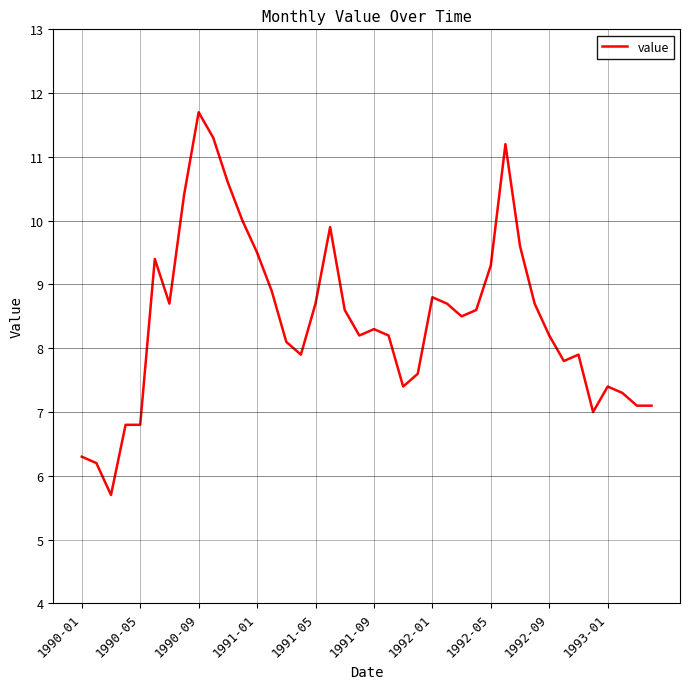

What is the smallest value displayed?

5.7